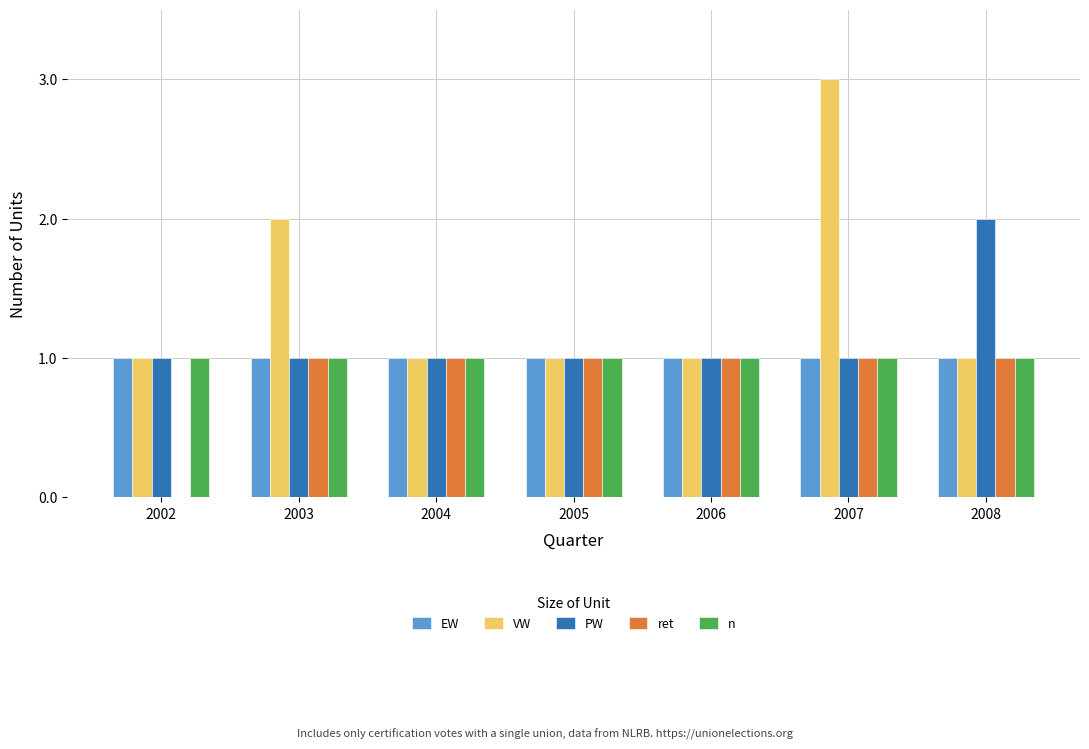

Reading right to left, list all the values displayed in this chart.

EW: 1	1	1	1	1	1	1
VW: 1	3	1	1	1	2	1
PW: 2	1	1	1	1	1	1
ret: 1	1	1	1	1	1	0
n: 1	1	1	1	1	1	1